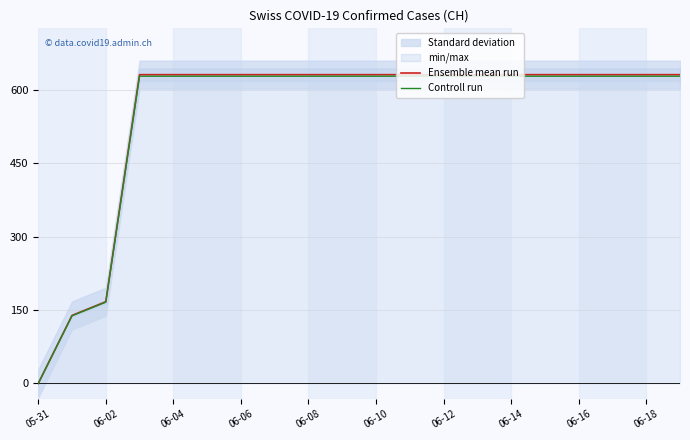

True or false: Controll run has a value of 923.5 at 13.

False